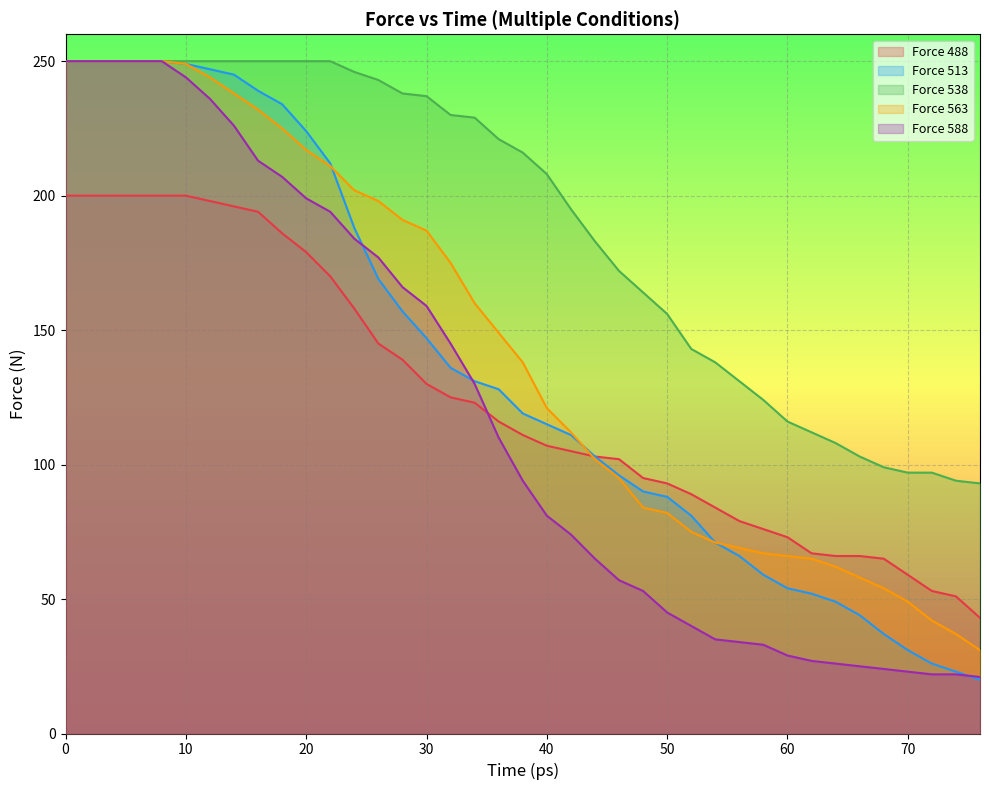

Does the chart display data point markers on the line(s)?

No